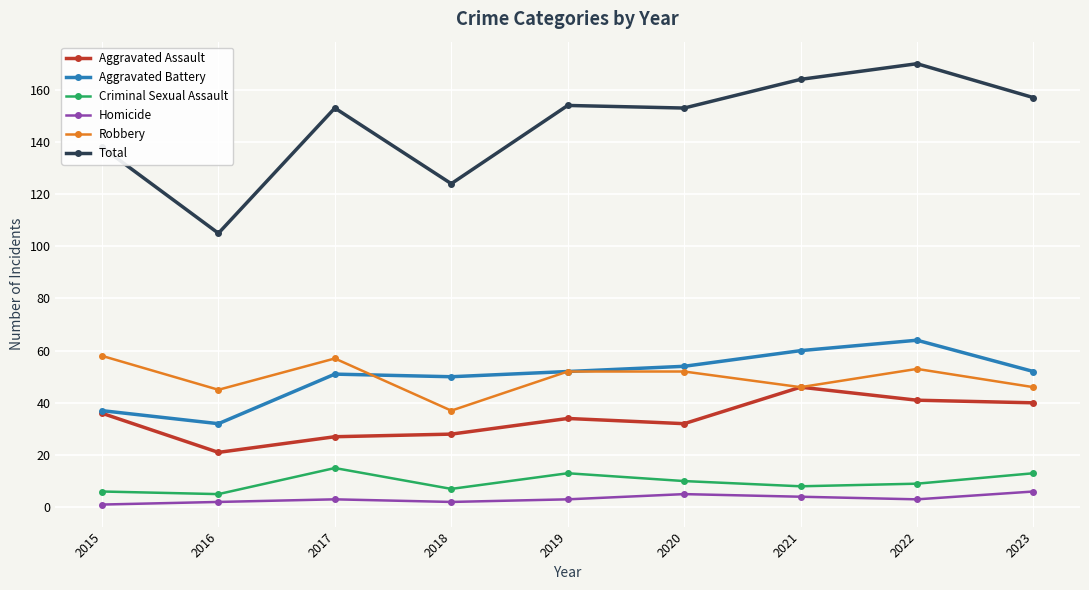

The value of Robbery at 2022 is 77. True or false?

False